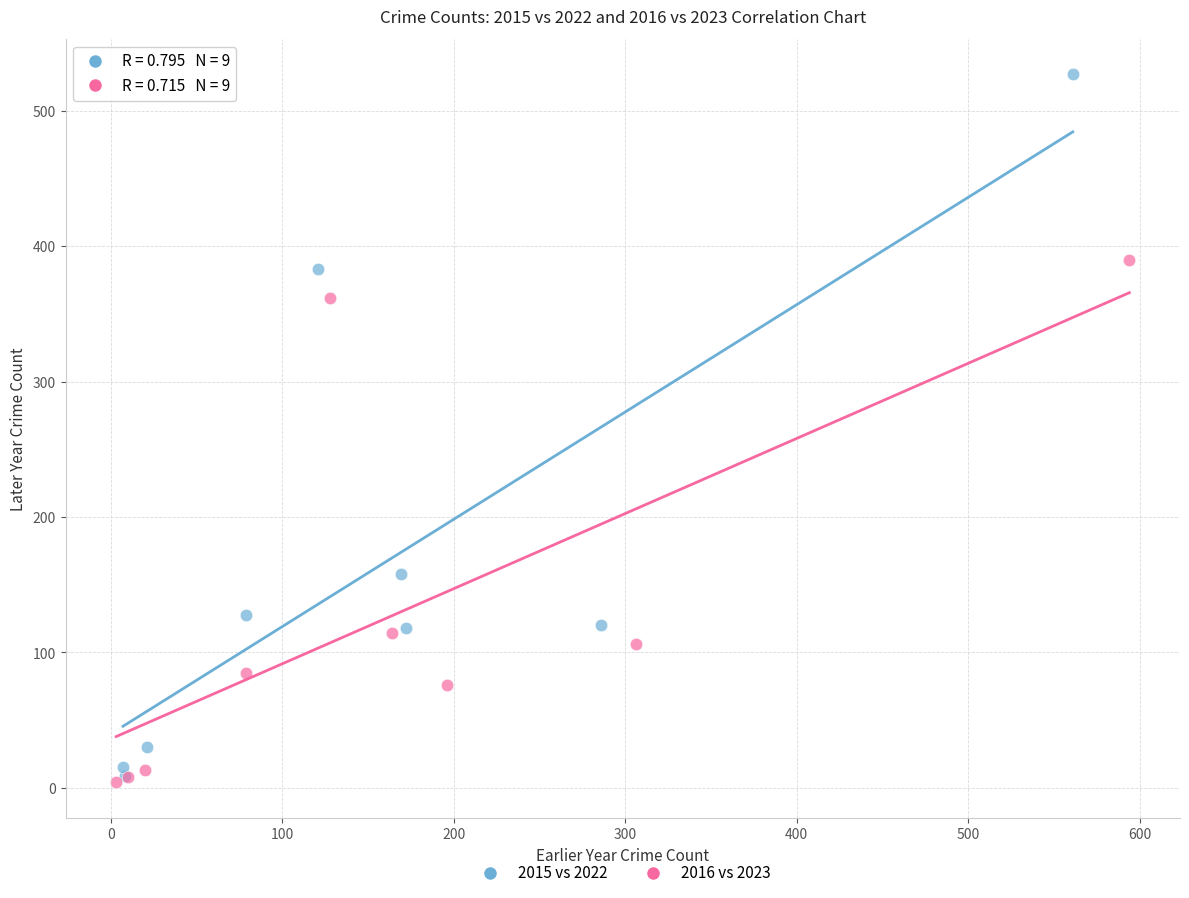

Which series has the largest Y range (max minus min)?

2015 vs 2022